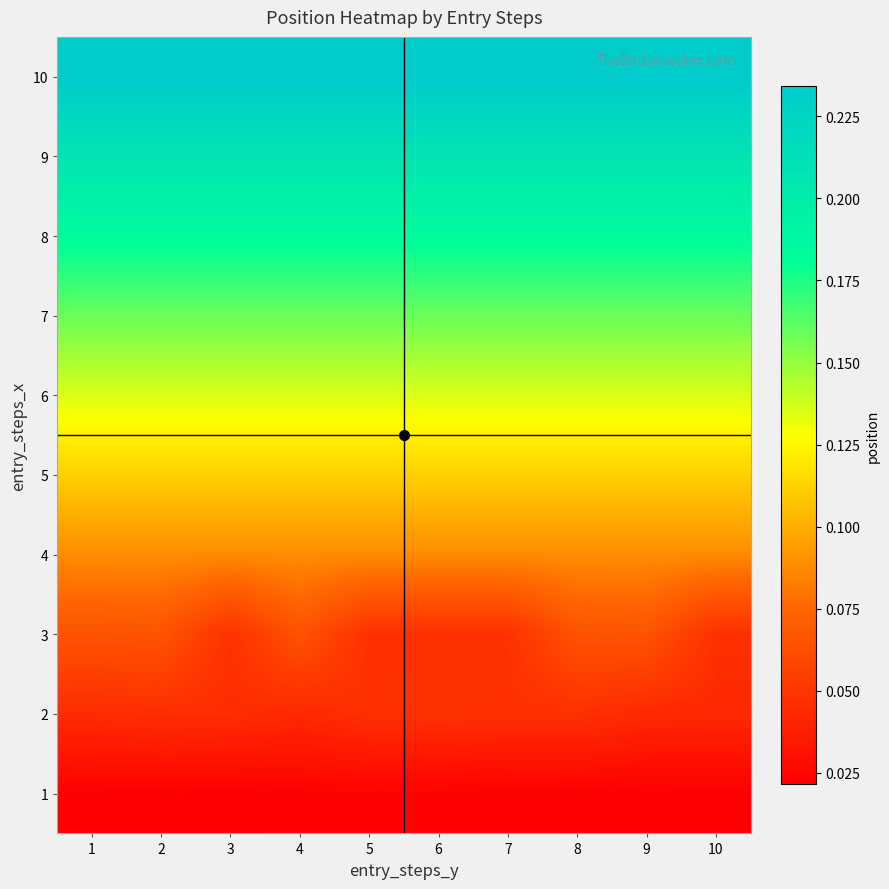

What is the spread (max minus min) of values at 1?

0.2